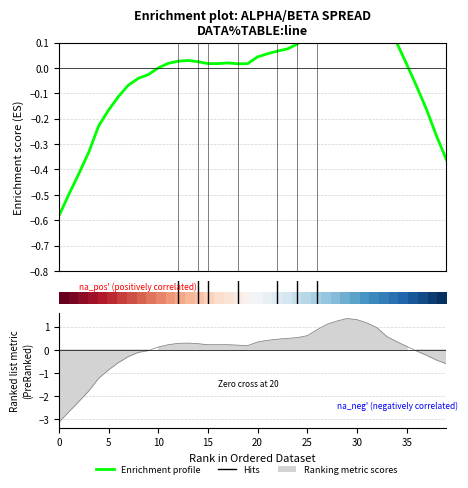

Is this an area chart (filled region under the line)?

No